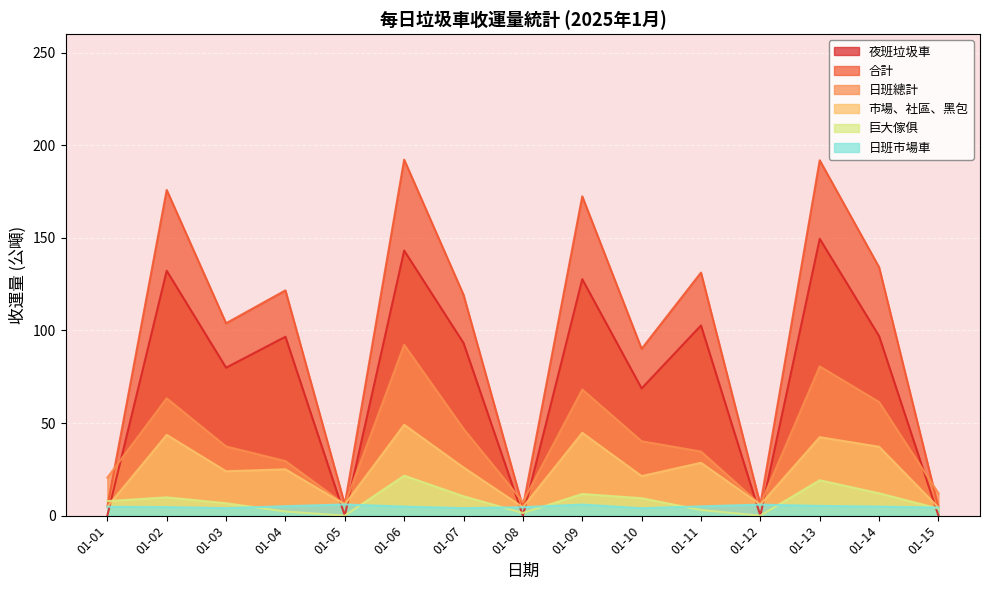

What is the approximate value of 合計 at 01-04?

121.6